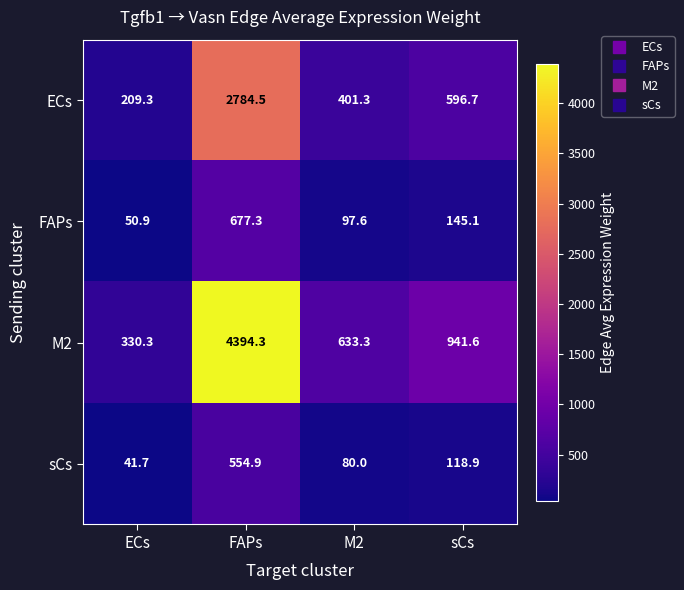

What is the difference between the ECs values at ECs and FAPs?

2575.2